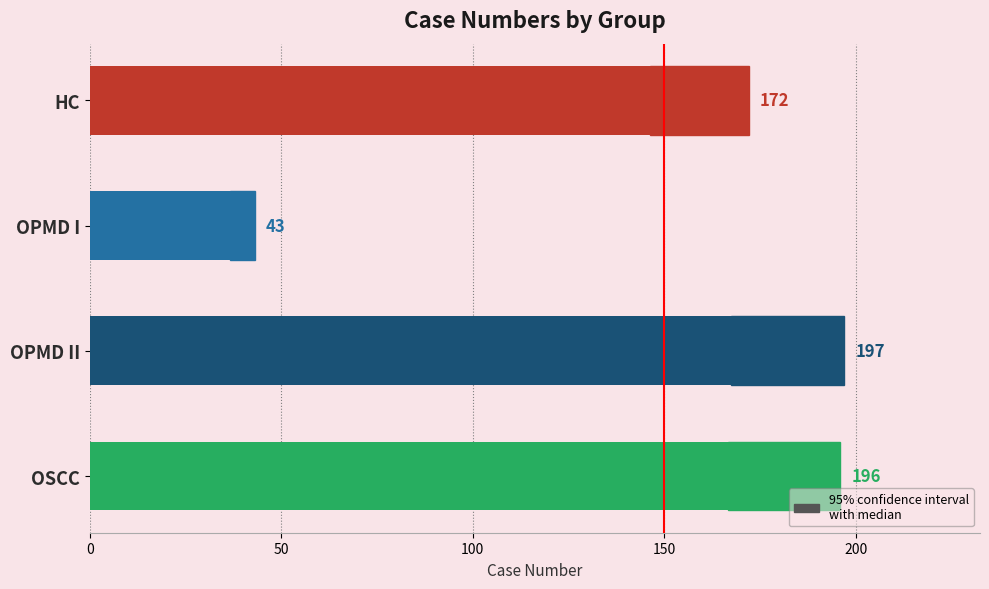

Which has a higher value, OPMD II or HC?

OPMD II